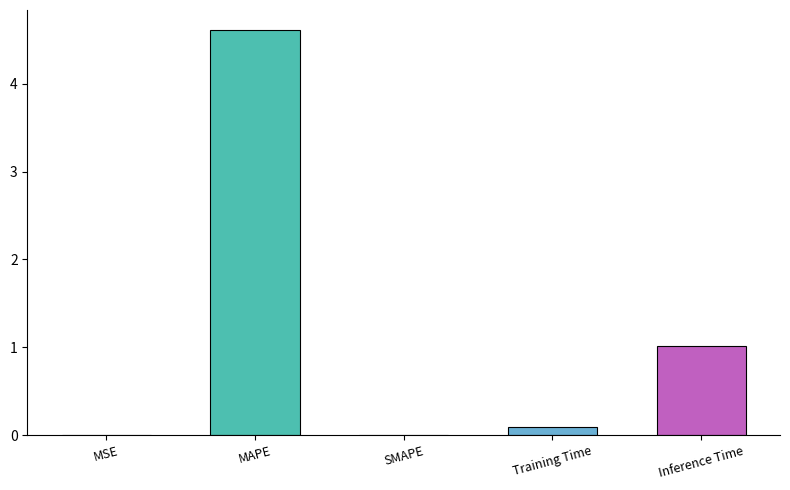

The value at SMAPE is 2.2. True or false?

False